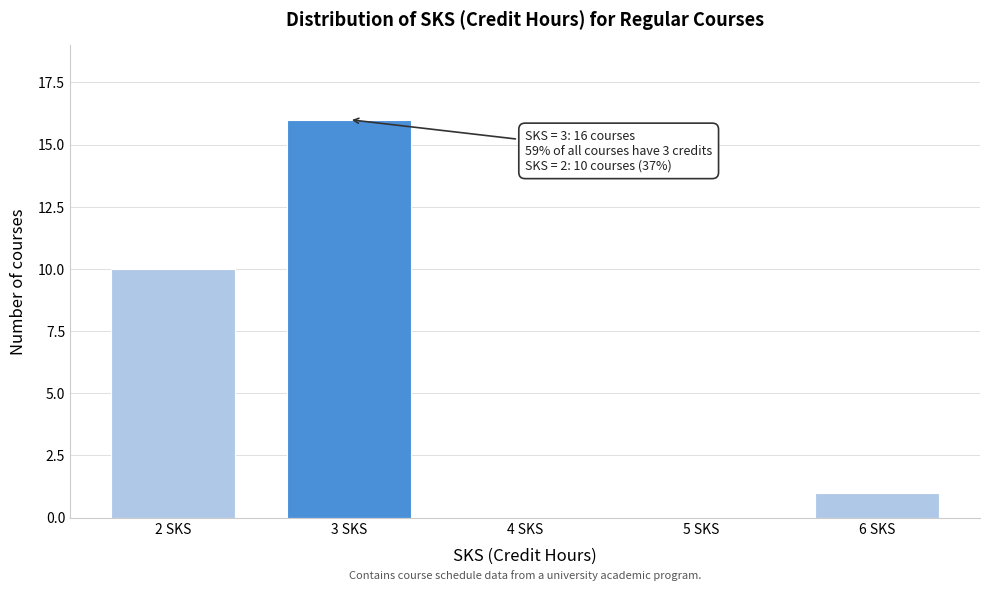

Reading right to left, list all the values displayed in this chart.

6 SKS=1	5 SKS=0	4 SKS=0	3 SKS=16	2 SKS=10